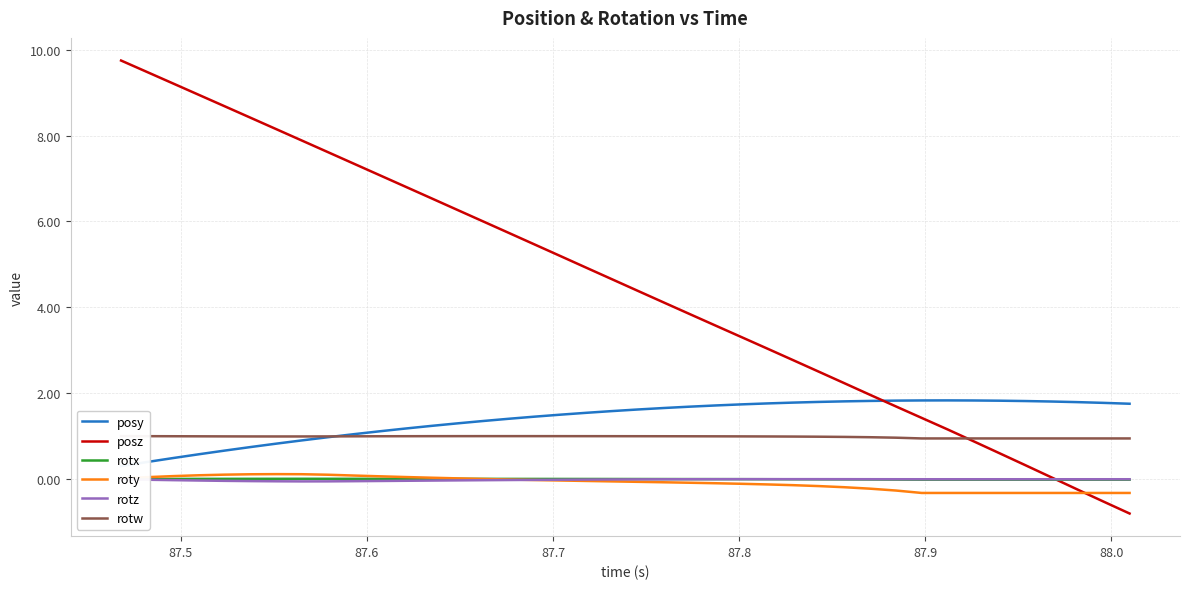

In rotz, how many points are lower than both neighbors (excluding endpoints)?

1